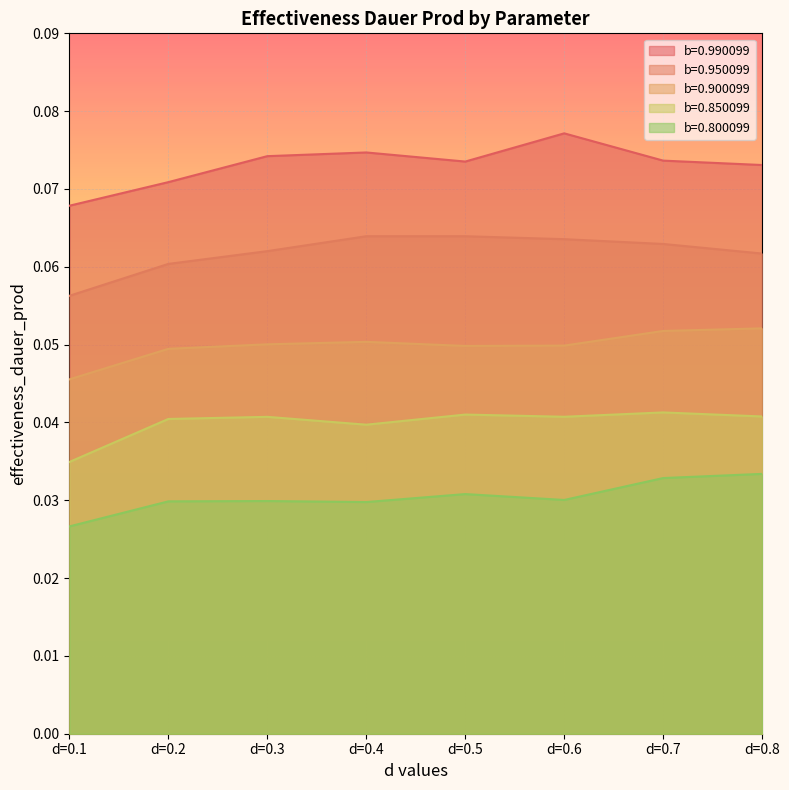

Which series has the largest total across all categories?

b=0.990099